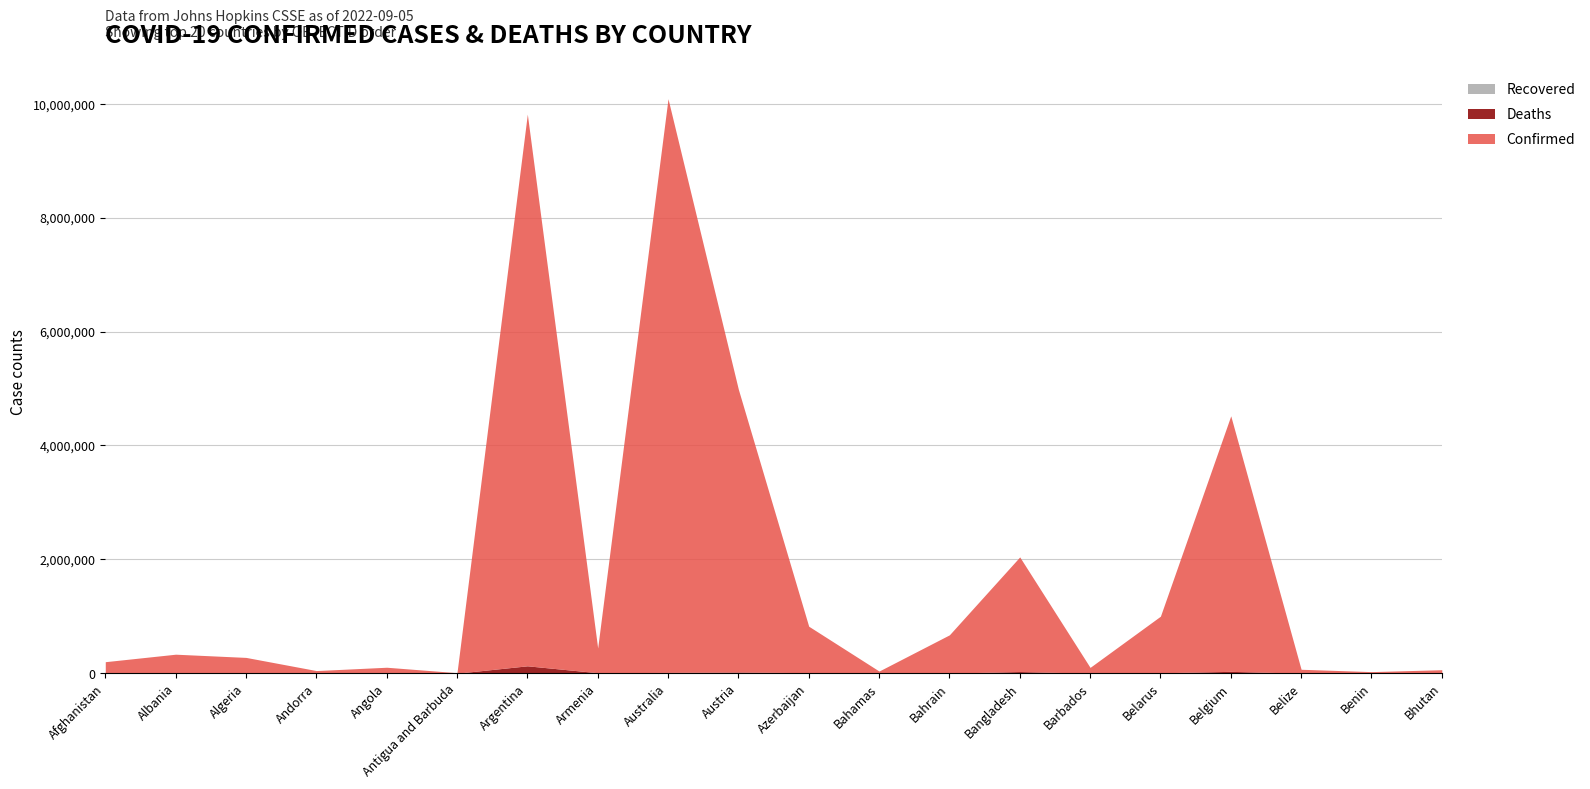

How many categories are shown in the chart?

20